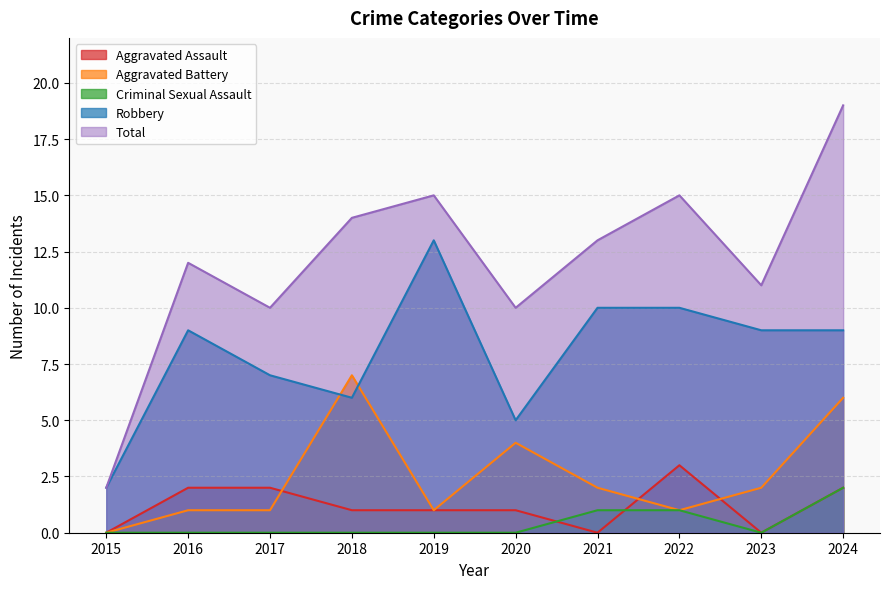

At how many categories does at least one series exceed 17?

1